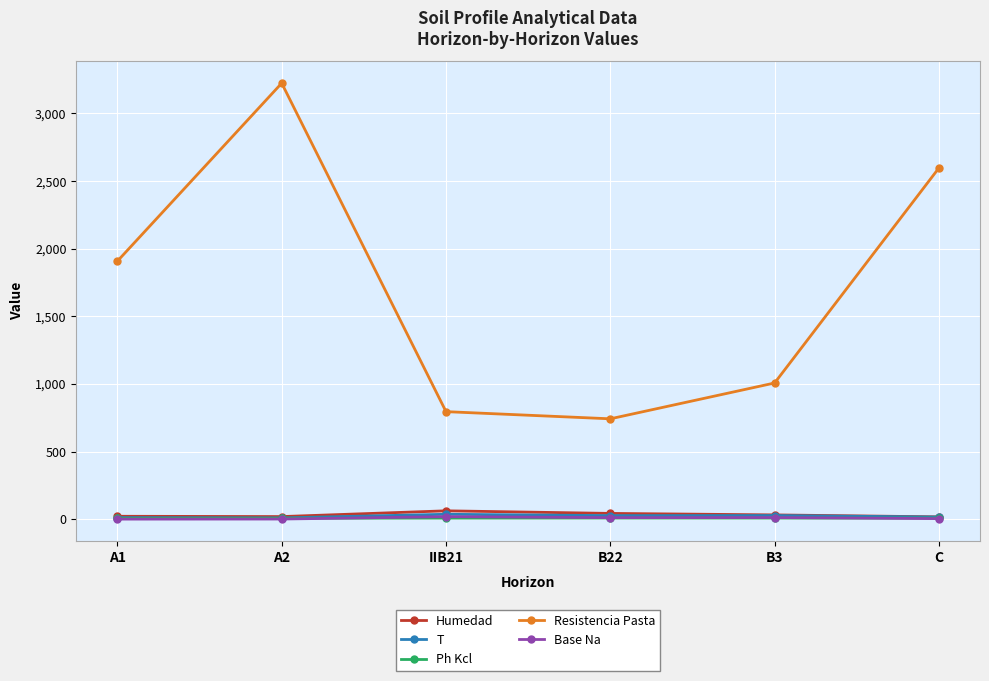

What is the label of the 3rd point from the right?

B22